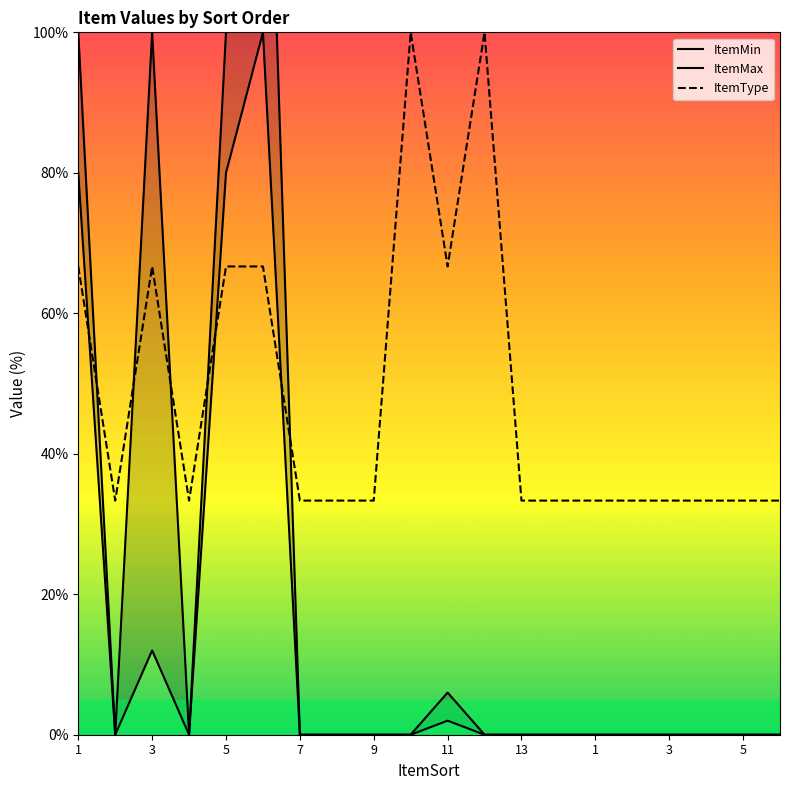

Count the number of categories in the chart.

20